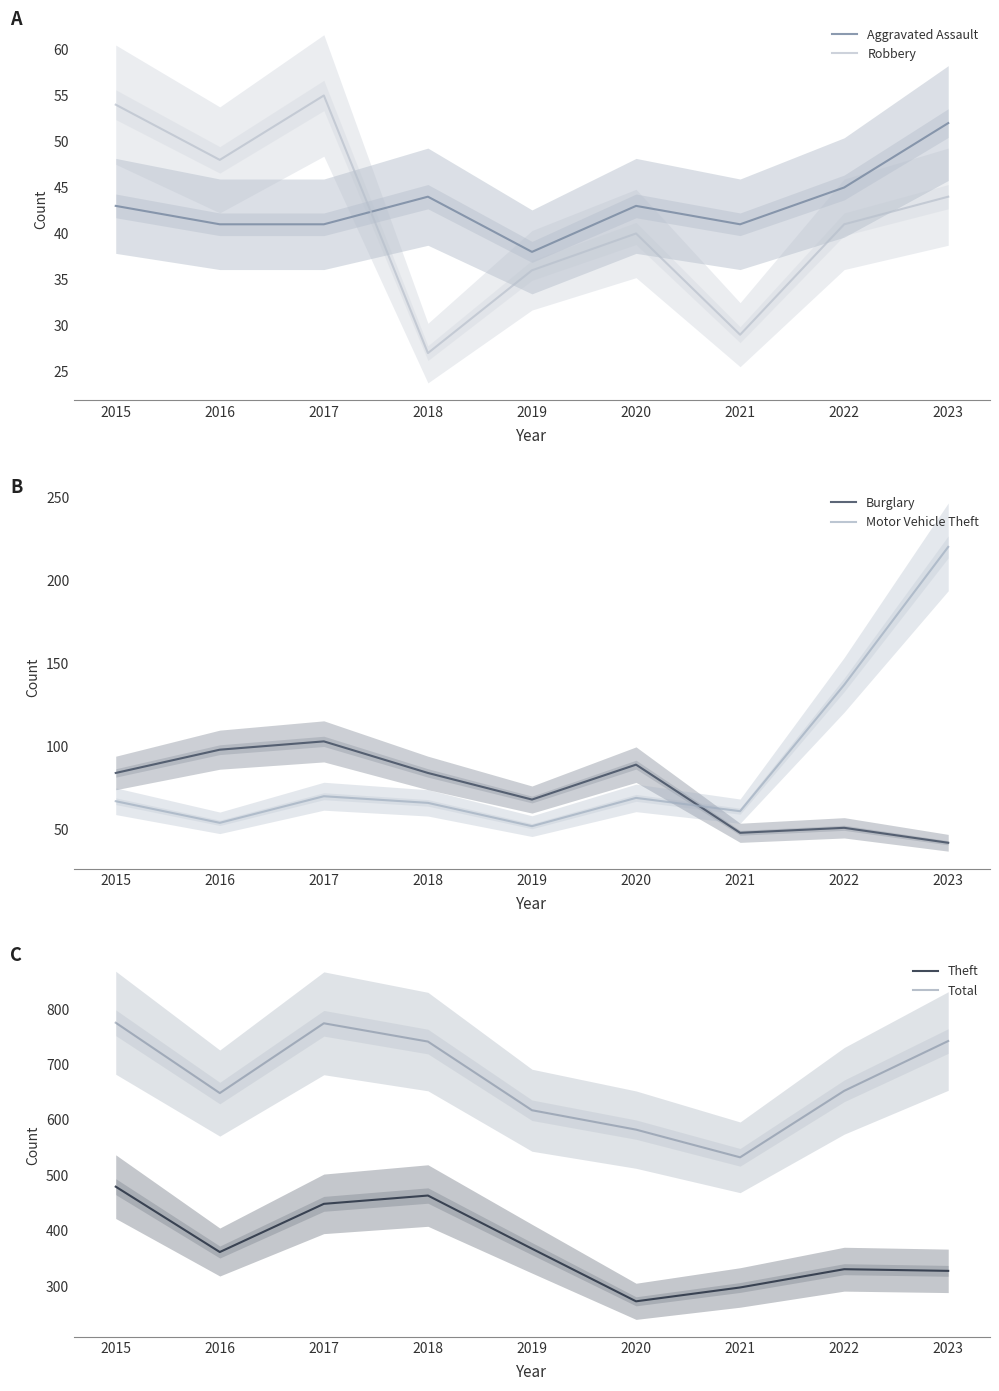

How many interior local peaks does the Theft series have?

2